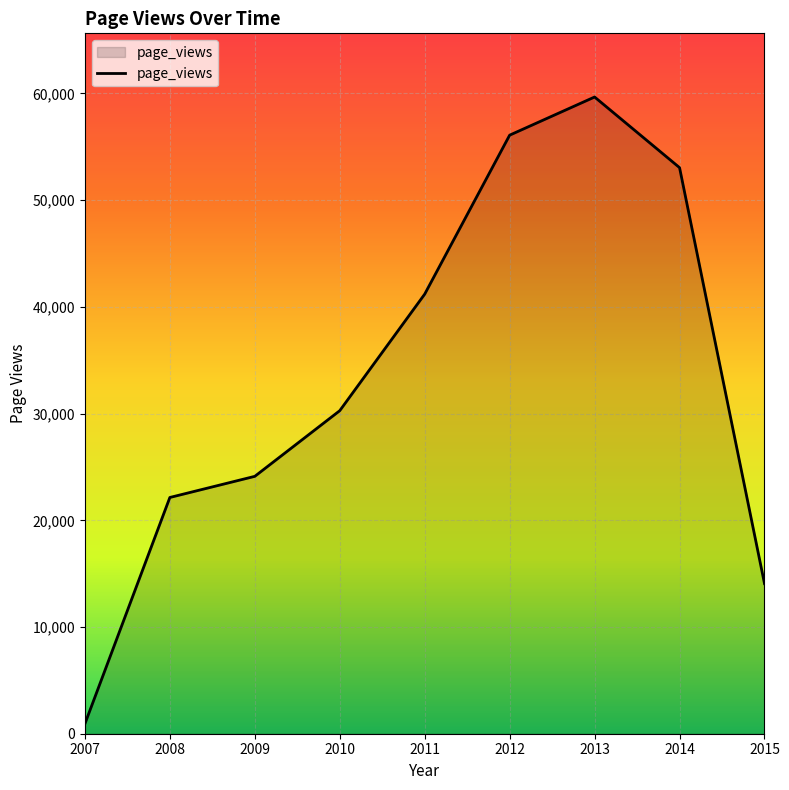

What is the difference between the values at 2015 and 2013?

45603